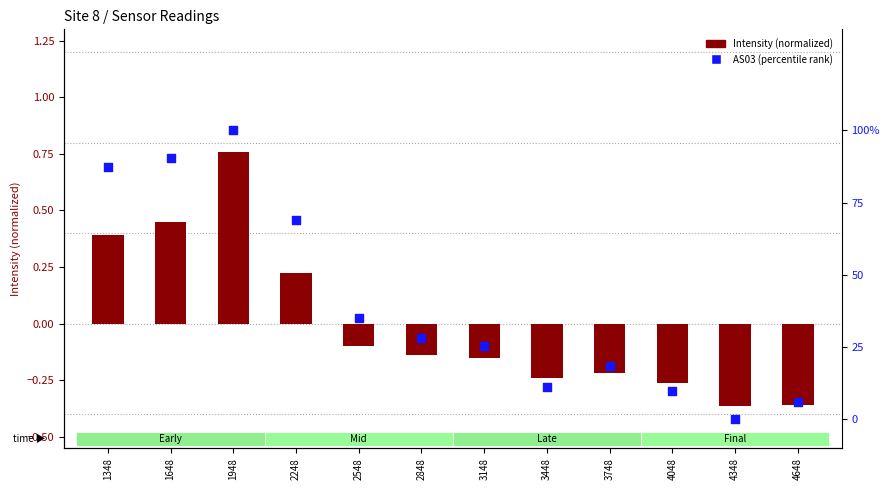

Which series has the widest spread of Y values?

Intensity (normalized)